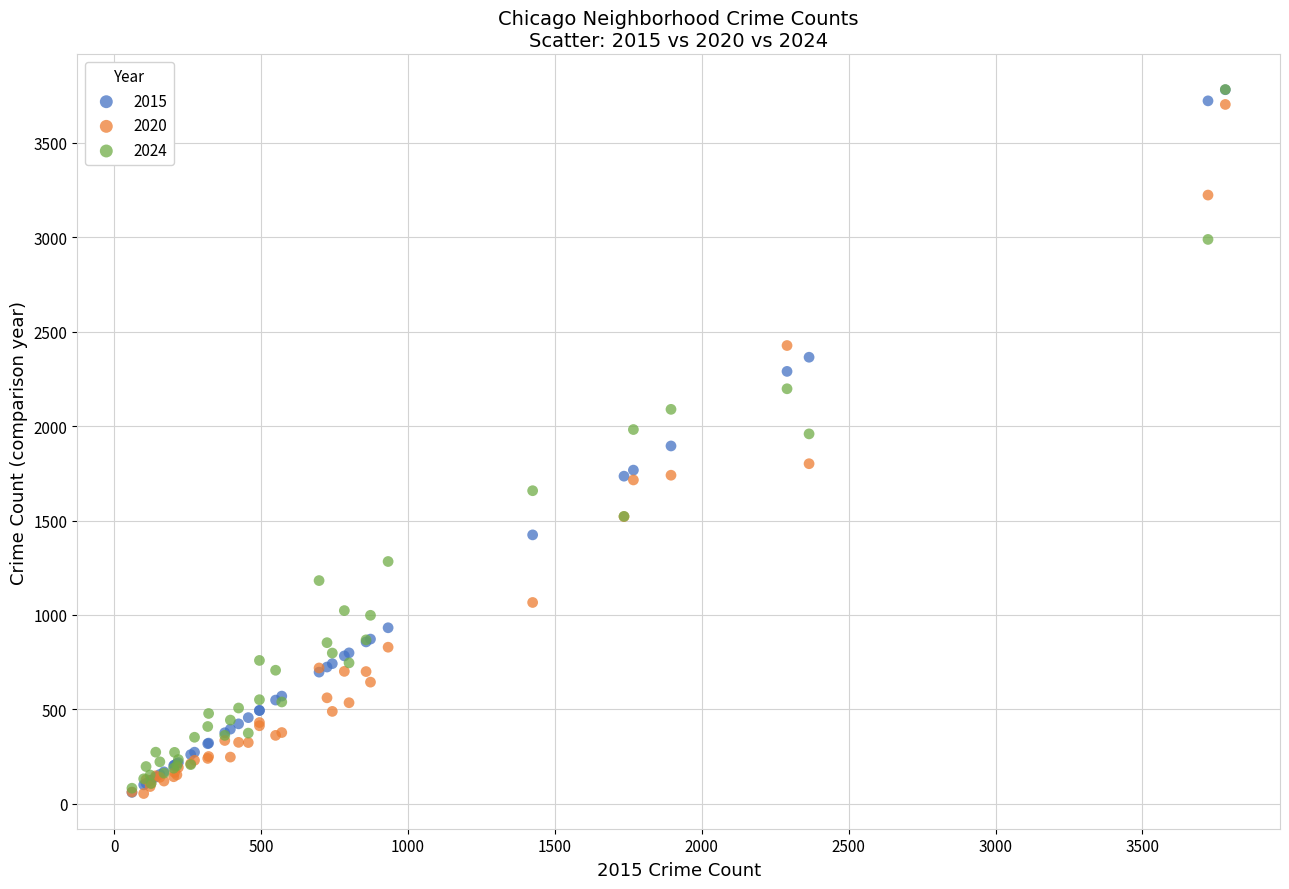

What are all the series names shown in the legend?

2015, 2020, 2024